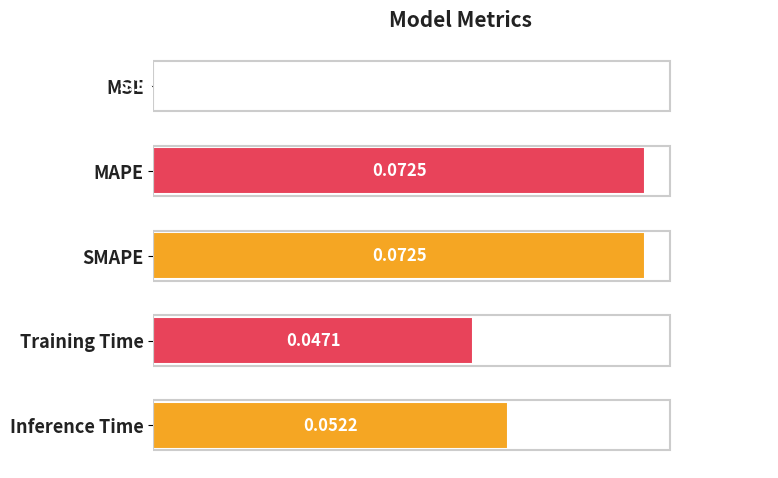

Where is the data nearest to the value 0?

MSE